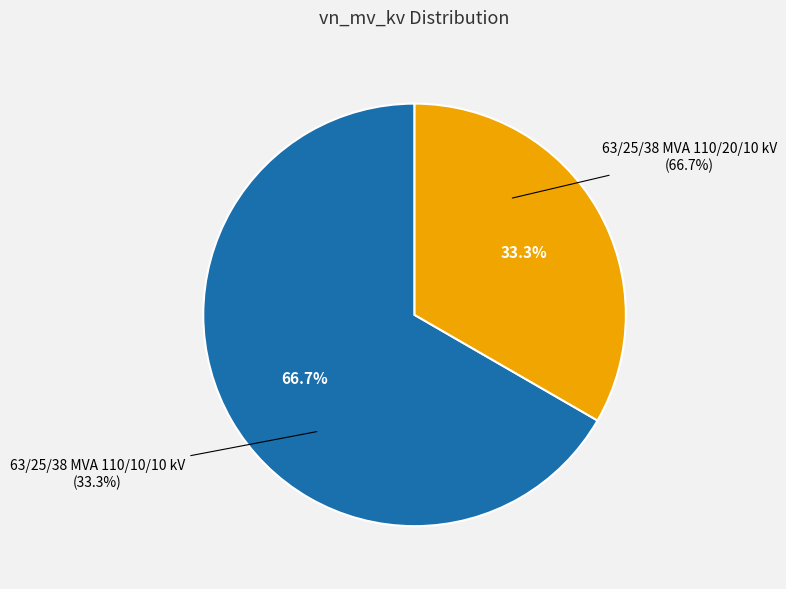

How much of the chart is everything except 63/25/38 MVA 110/10/10 kV?

66.7%